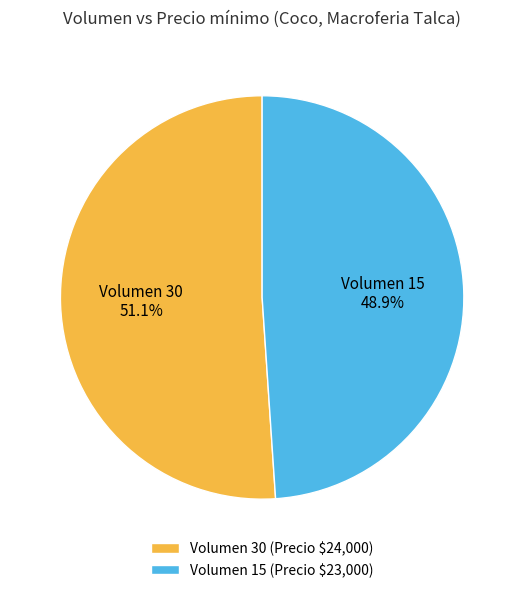

Which slice is the smallest?

Volumen 15 (Precio $23,000)